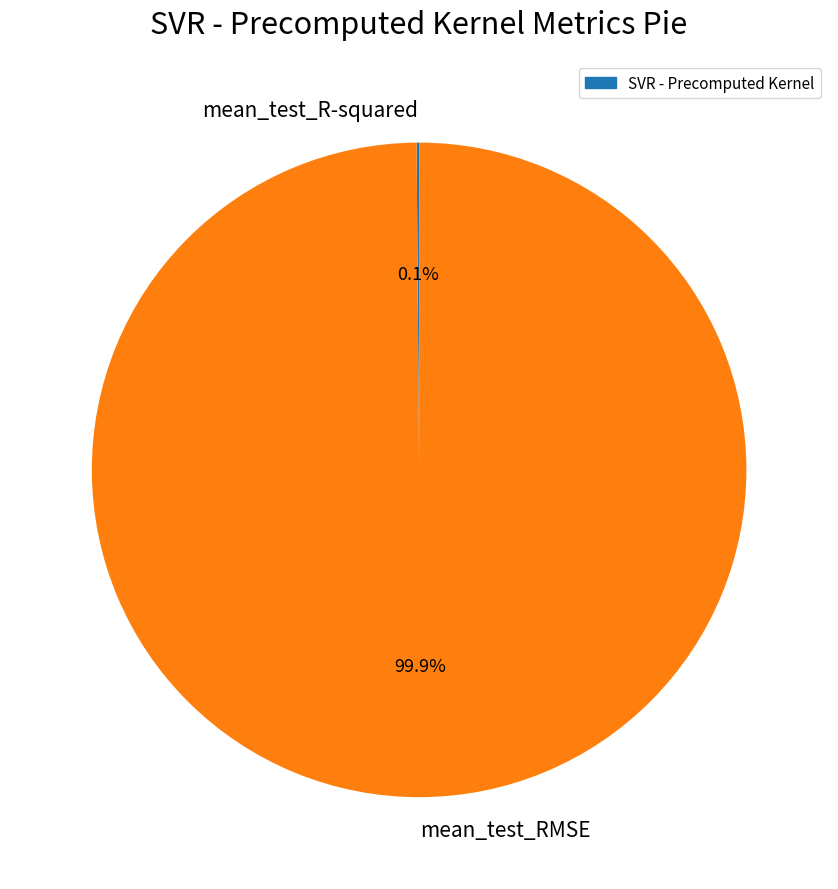

Which slice is the largest?

mean_test_RMSE